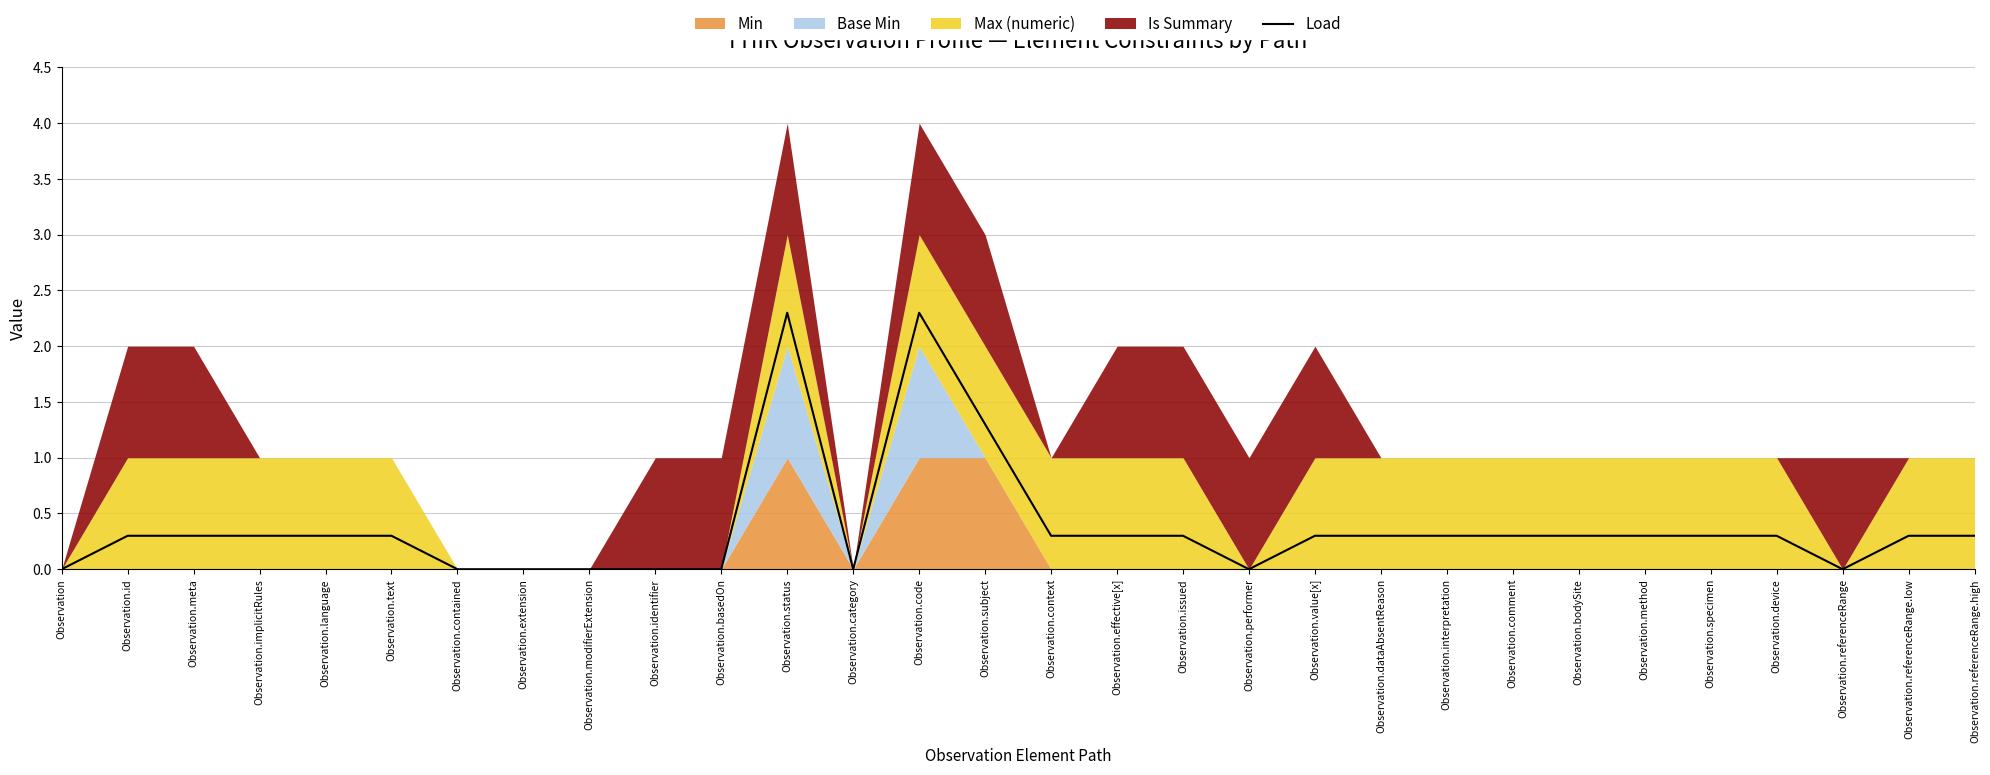

Is it true that Load equals 1.4 at Observation.code?

False